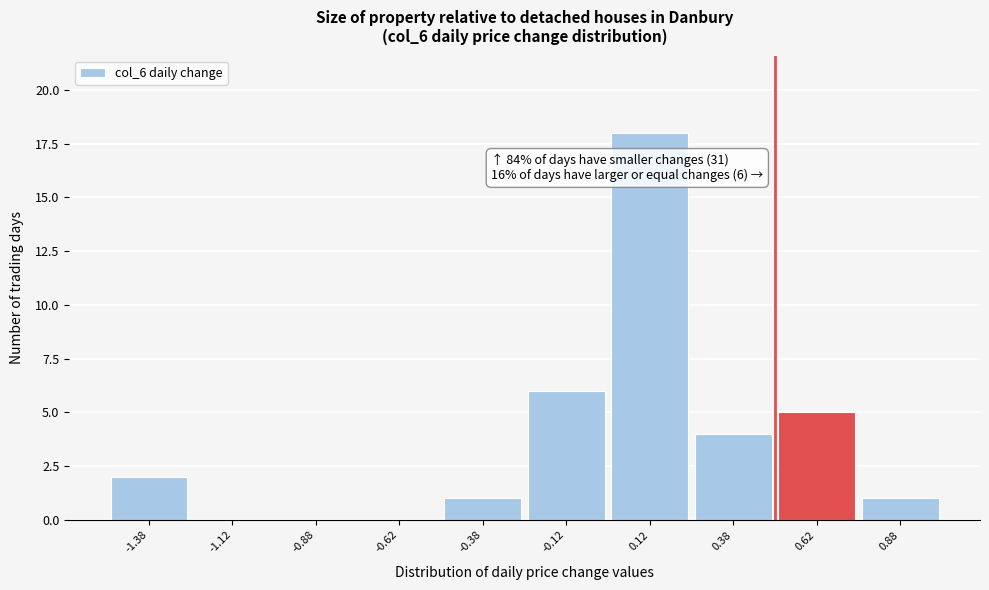

Over which range of the x-axis is the bar tallest?

0.00 to 0.25